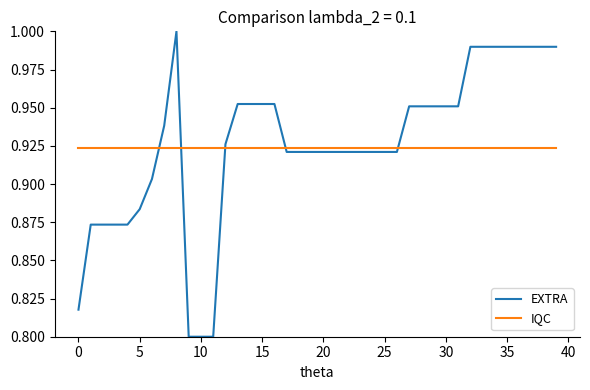

Which series has the widest spread of values?

EXTRA